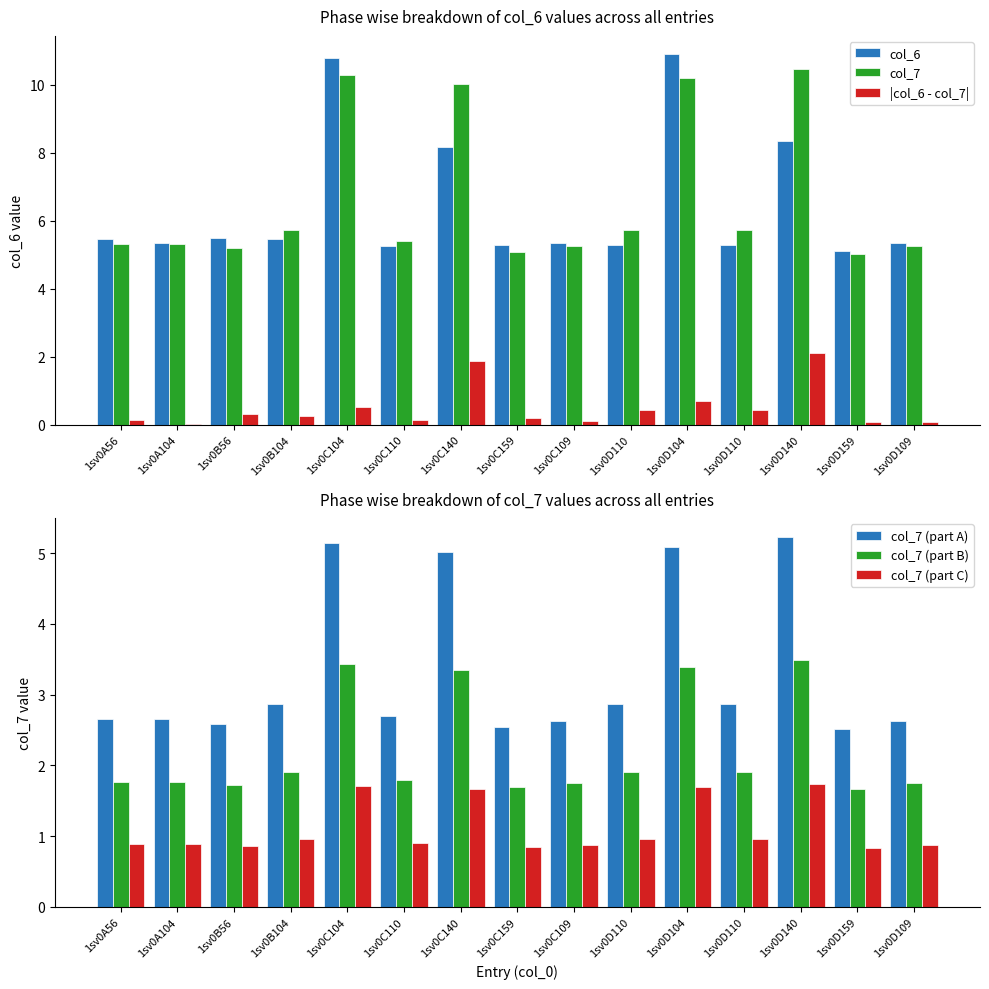

What are all the series names shown in the legend?

col_6, col_7, |col_6 - col_7|, col_7 (part A), col_7 (part B), col_7 (part C)